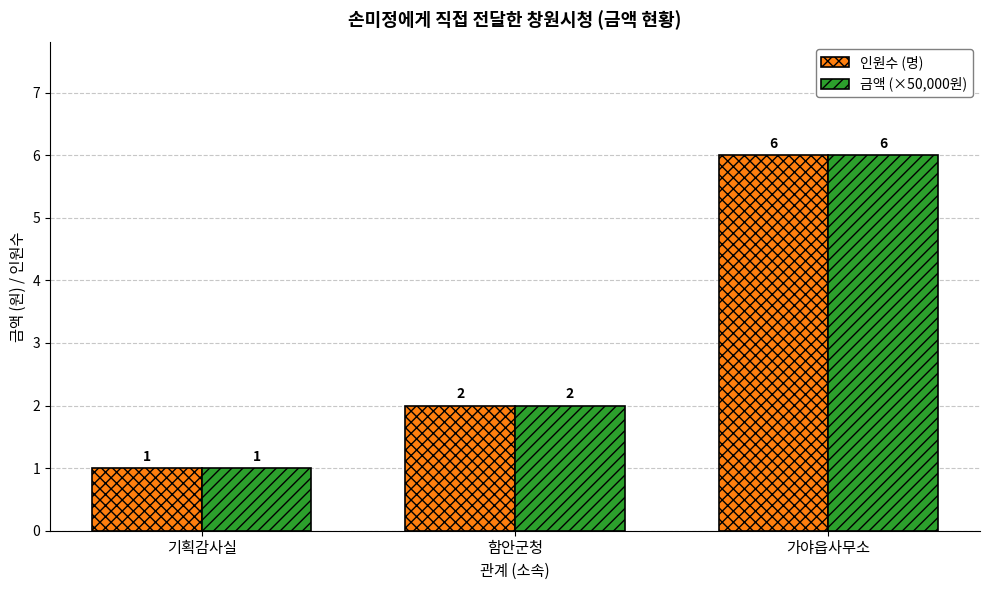

What is the difference between the maximum and minimum values in the 인원수 (명) series?

5